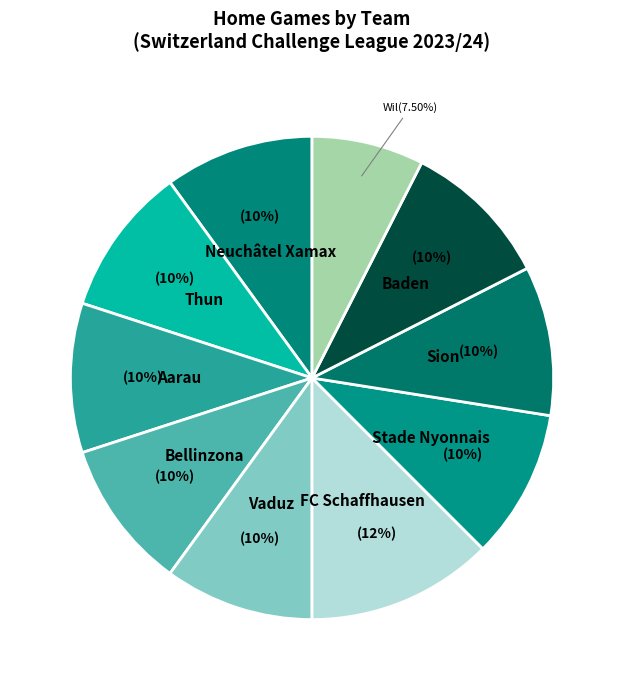

Does Bellinzona represent more than half of the total?

No